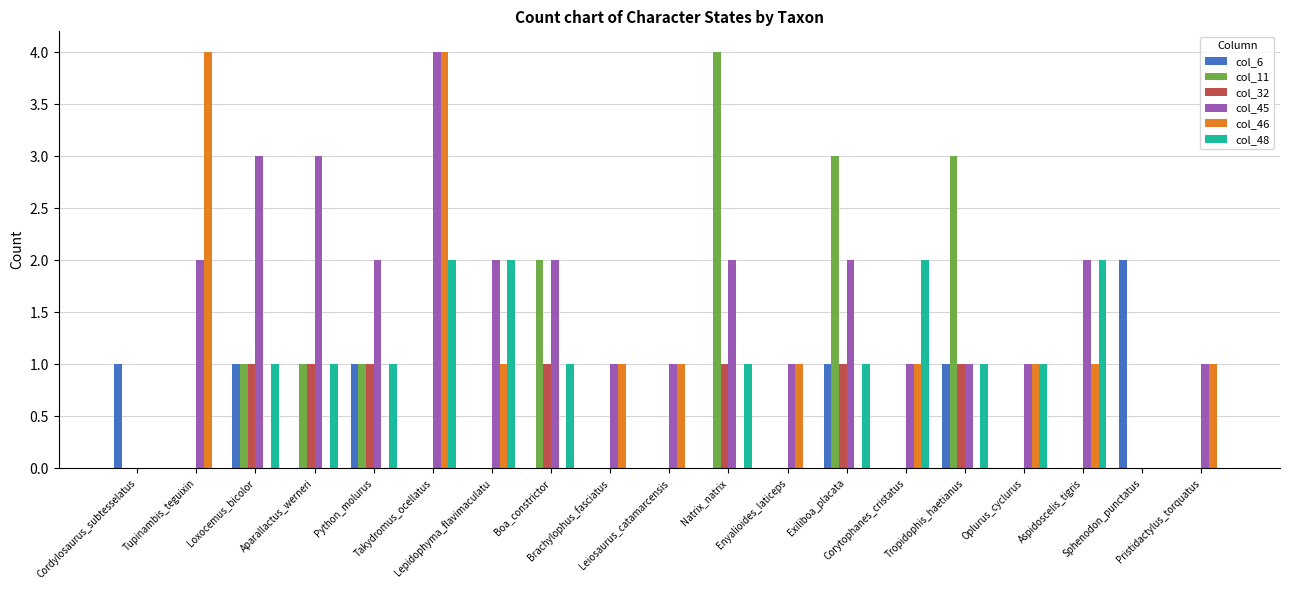

Which series has the largest total across all categories?

col_45